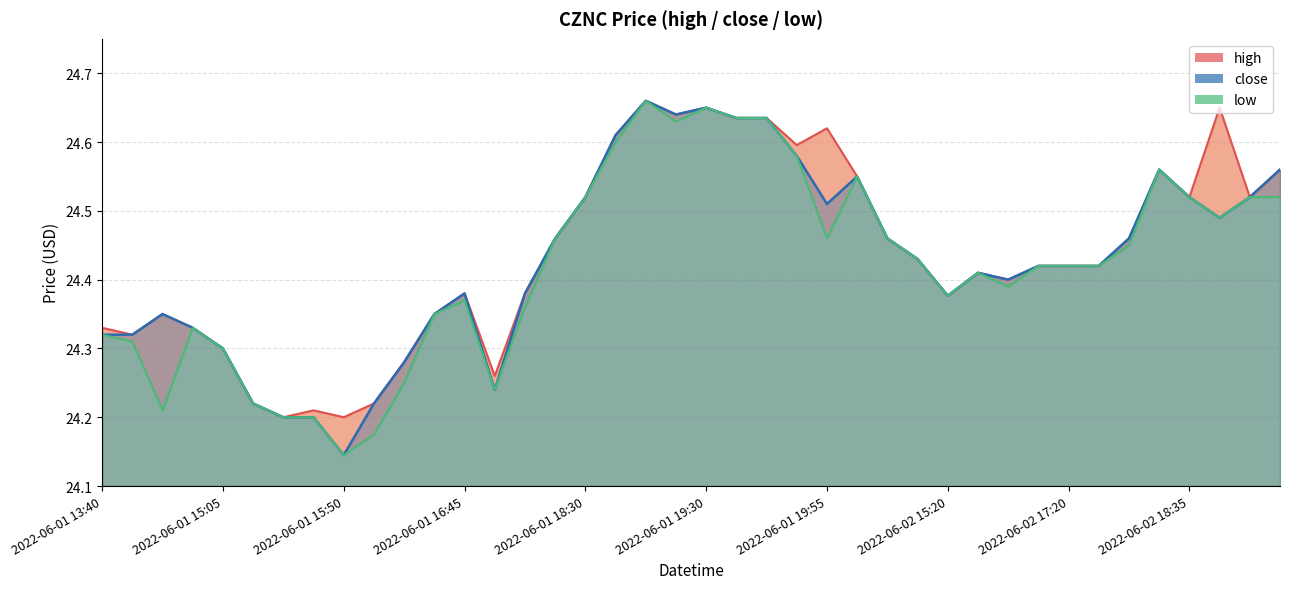

The value of close_line at 2022-06-02 17:20 is 35.8. True or false?

False